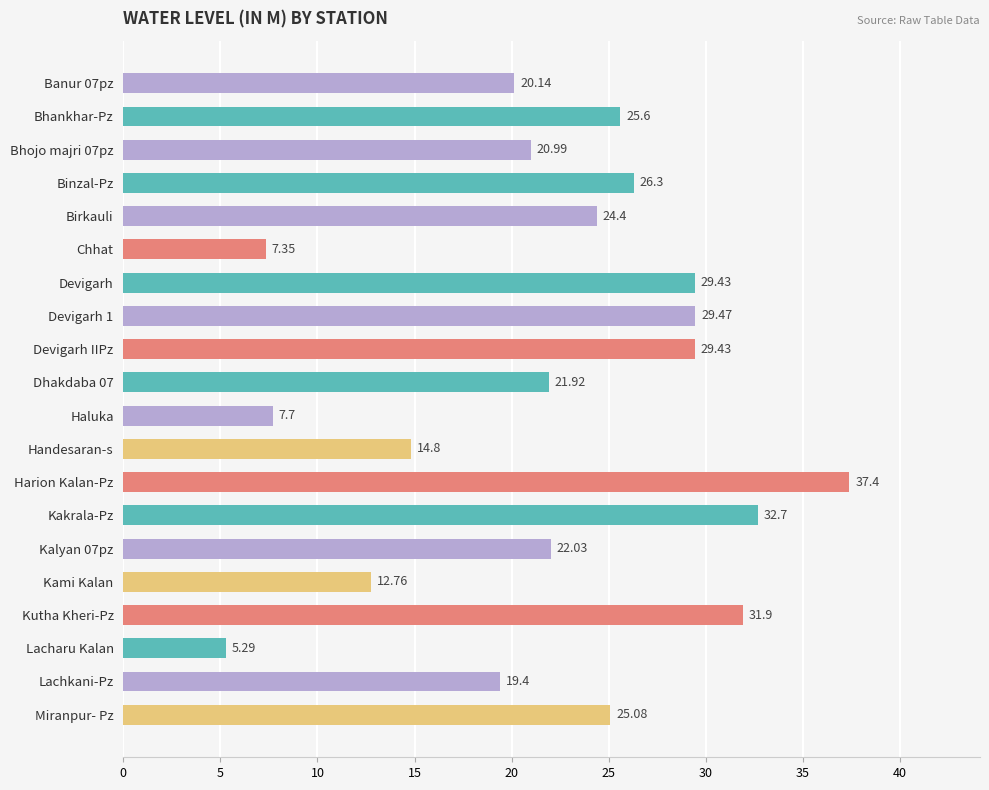

What is the change in value from Bhojo majri 07pz to Harion Kalan-Pz?

+16.4